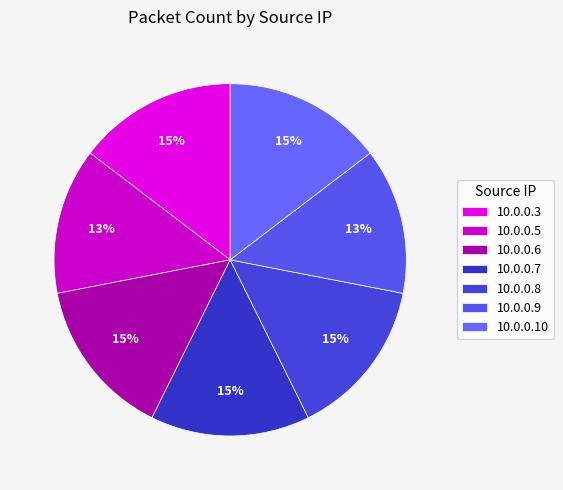

Is there any slice that represents more than half of the pie?

No